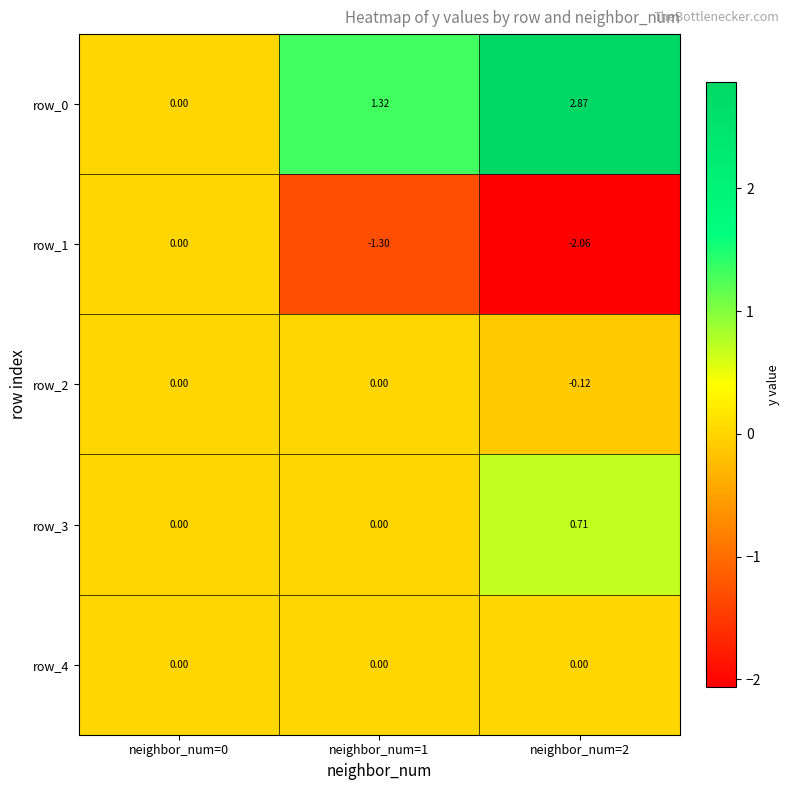

What is the sum of the row_0 values at neighbor_num=2 and neighbor_num=1?

4.2